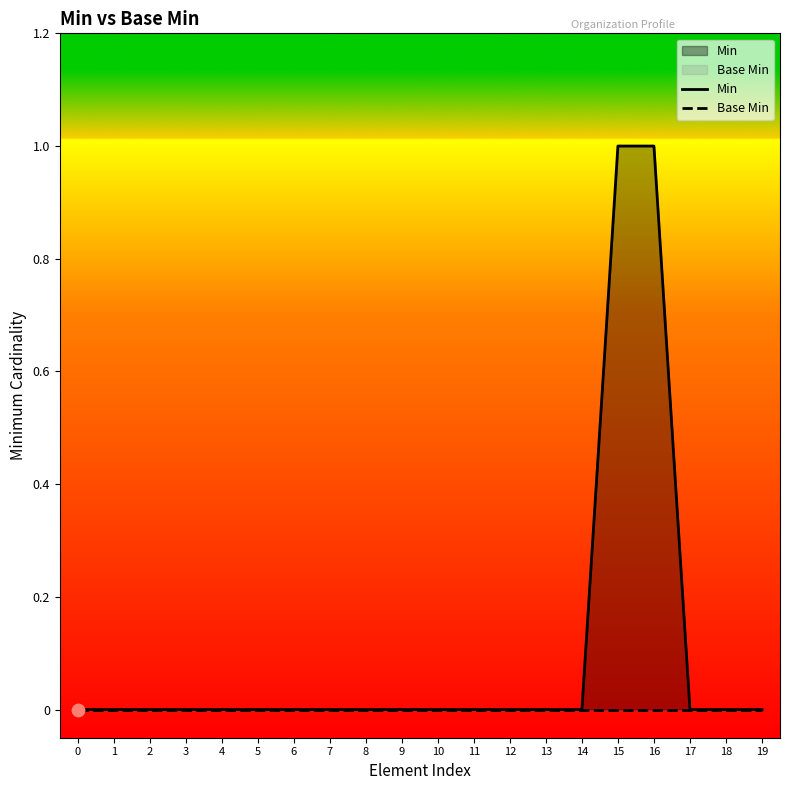

At which category is the sum across all series the highest?

15